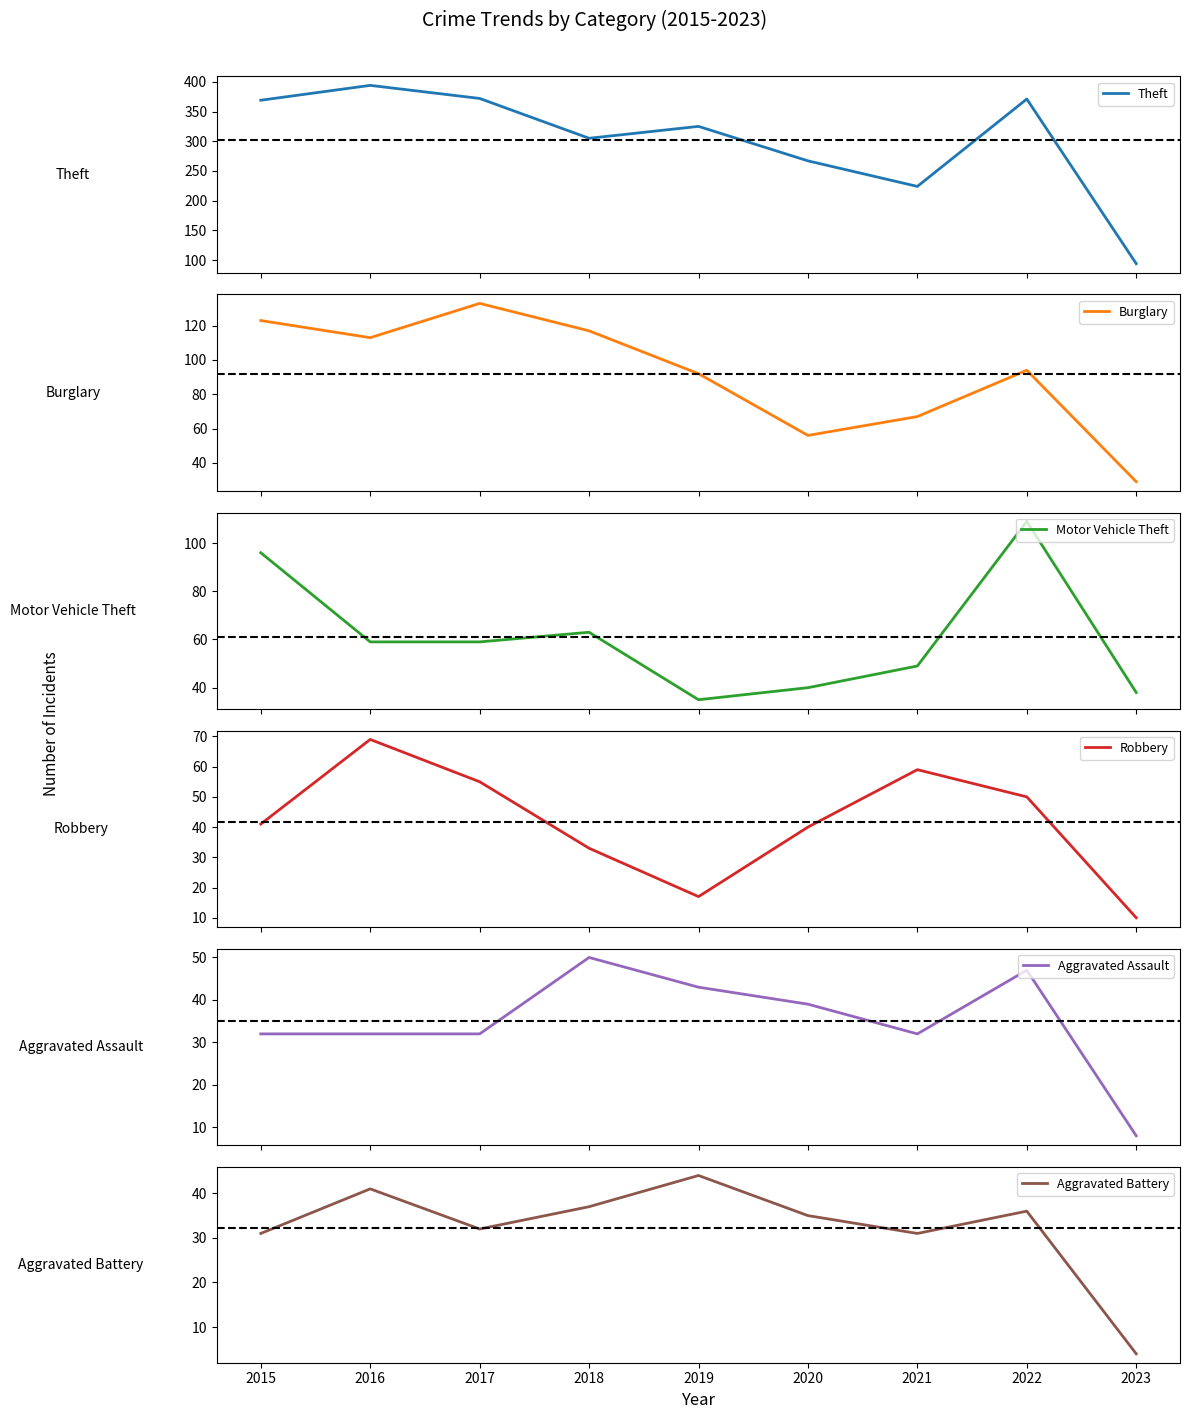

True or false: Motor Vehicle Theft has a value of 49 at 2021.

True